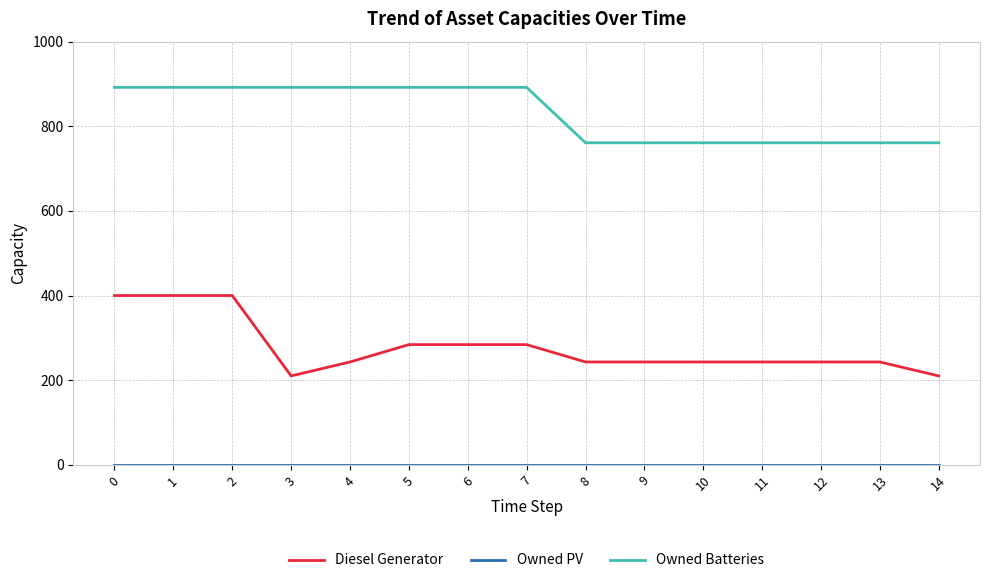

Which series has the widest spread of values?

Diesel Generator